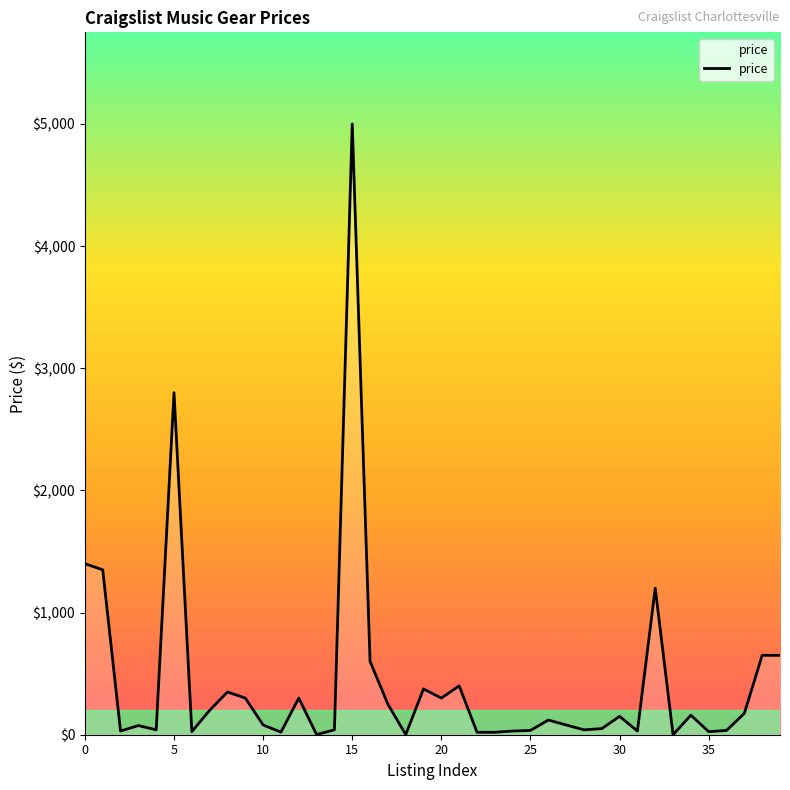

What is the difference between the maximum and minimum values?

5000